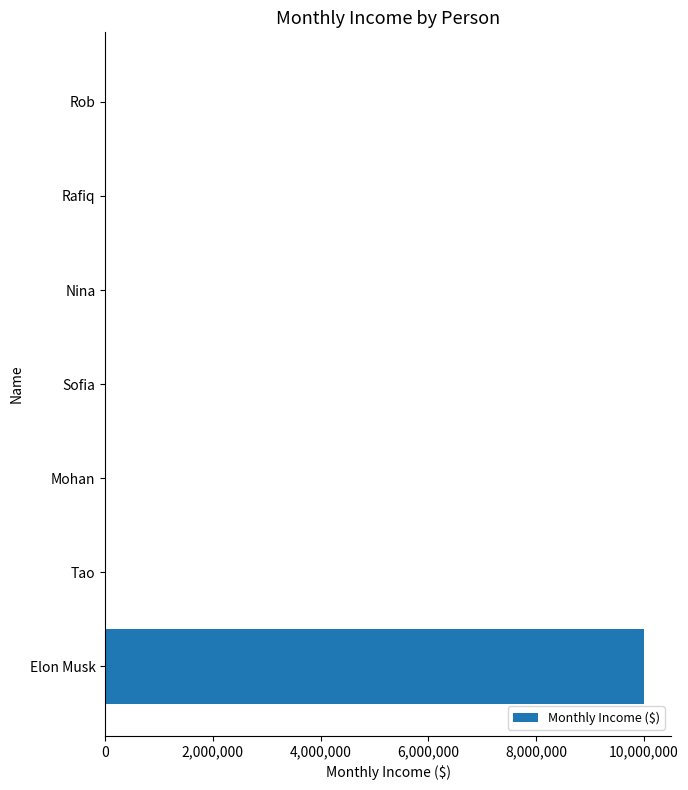

Which has a higher value, Sofia or Elon Musk?

Elon Musk